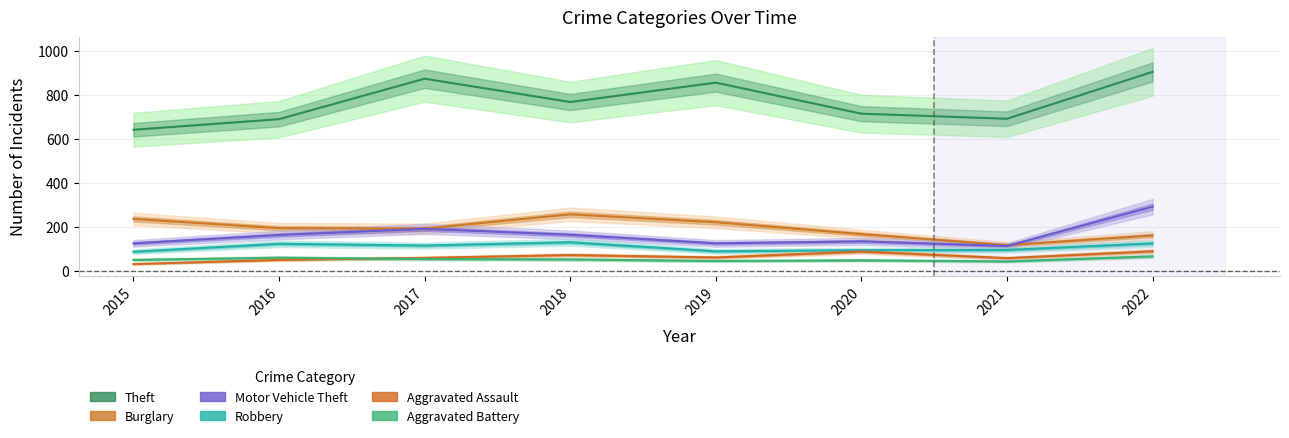

At which category is the sum across all series the highest?

2022